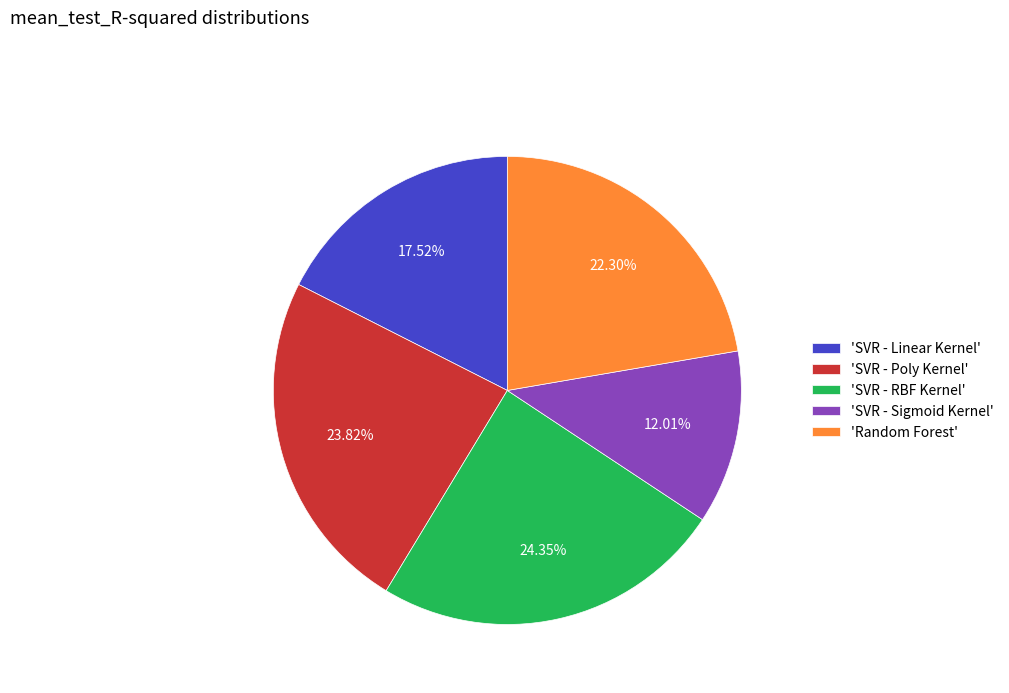

Which category has the smallest portion of the pie?

'SVR - Sigmoid Kernel'